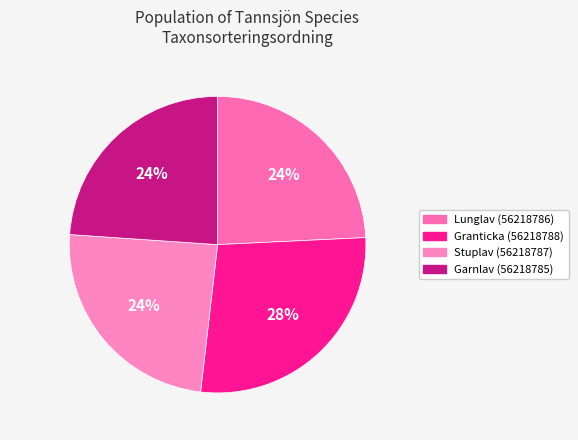

Combined, what portion of the pie is Lunglav (56218786) and Garnlav (56218785)?

48.2%